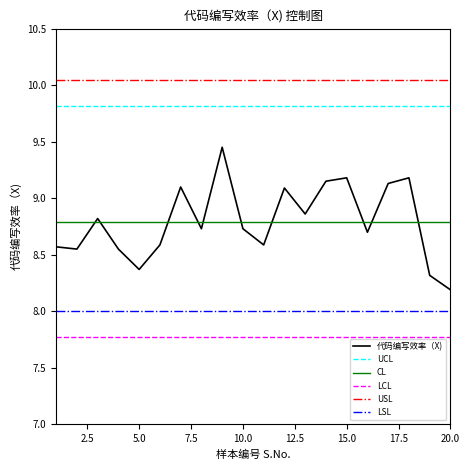

True or false: CL and UCL cross at least once.

False